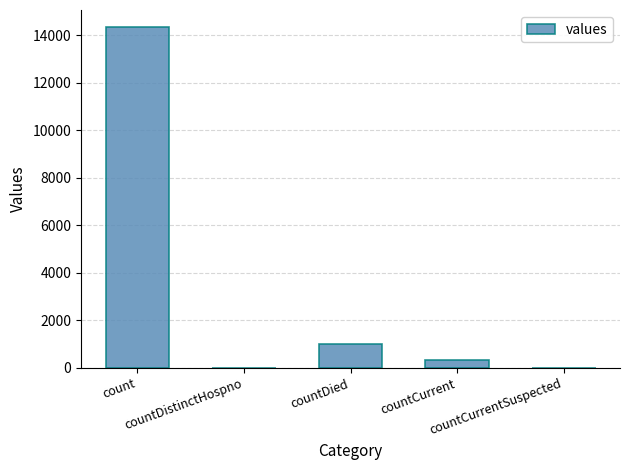

The value at countDied is 1023. True or false?

True